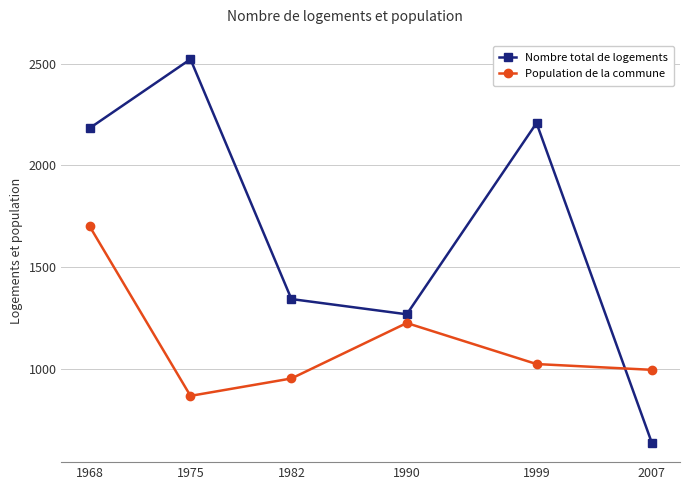

List the labels in order of Population de la commune value, smallest first.

1975, 1982, 2007, 1999, 1990, 1968